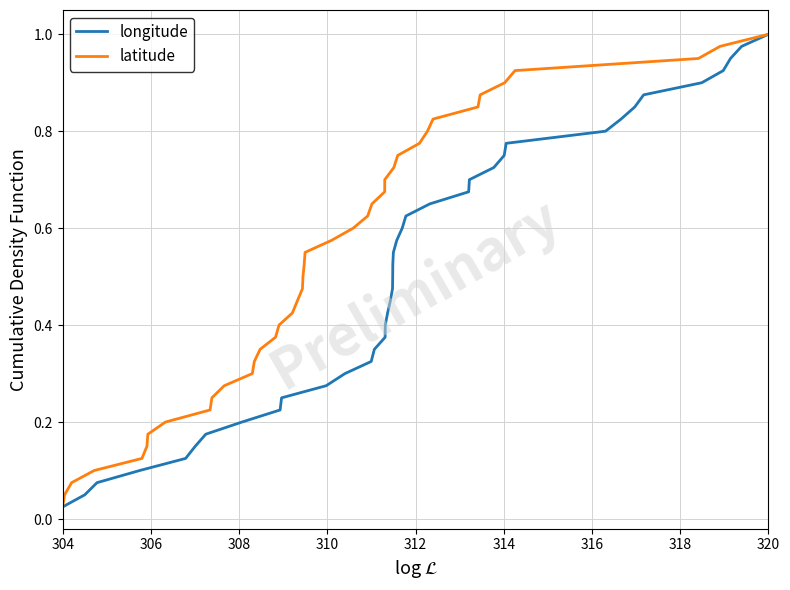

At which label does latitude reach its peak?

320